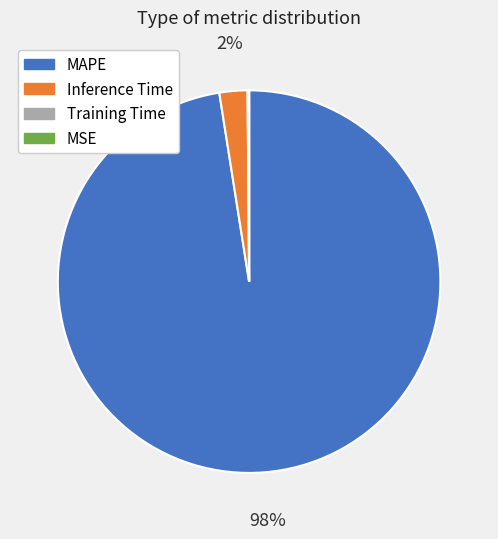

Between MAPE and Inference Time, which is larger?

MAPE